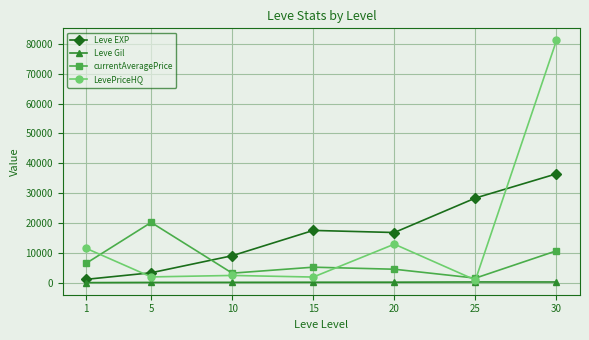

Is this an area chart (filled region under the line)?

No